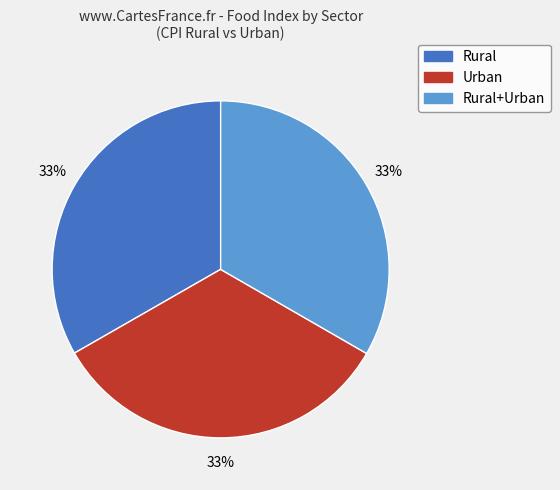

Is there a majority slice in this chart?

No